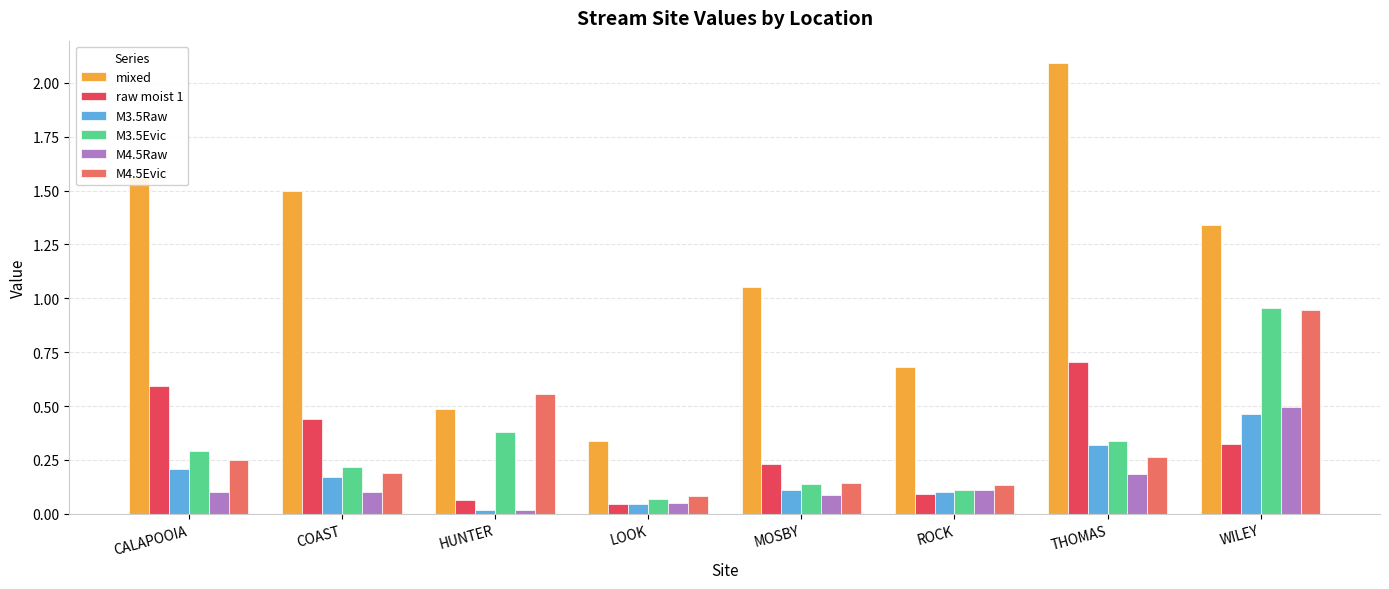

What is the total value across all series at WILEY?

4.5